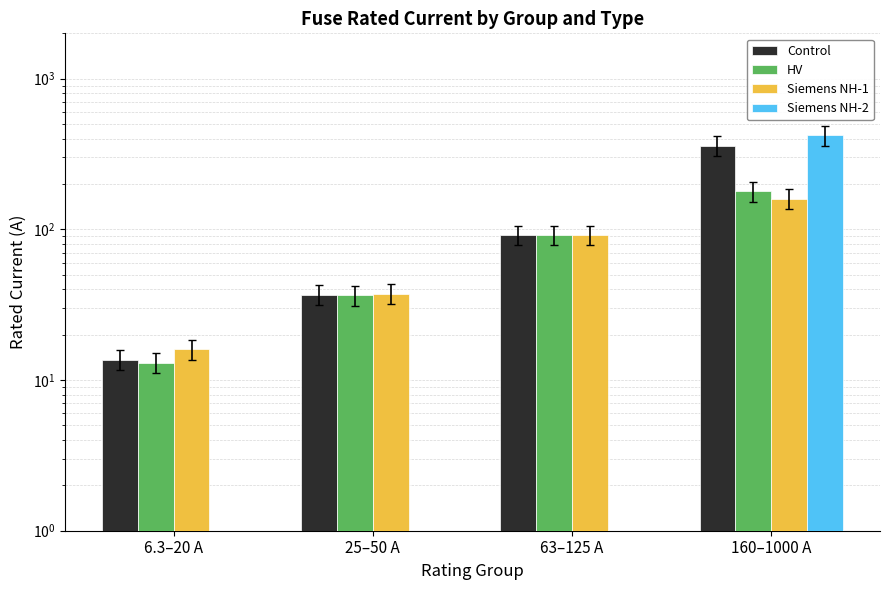

At which category is the sum across all series the highest?

160–1000 A